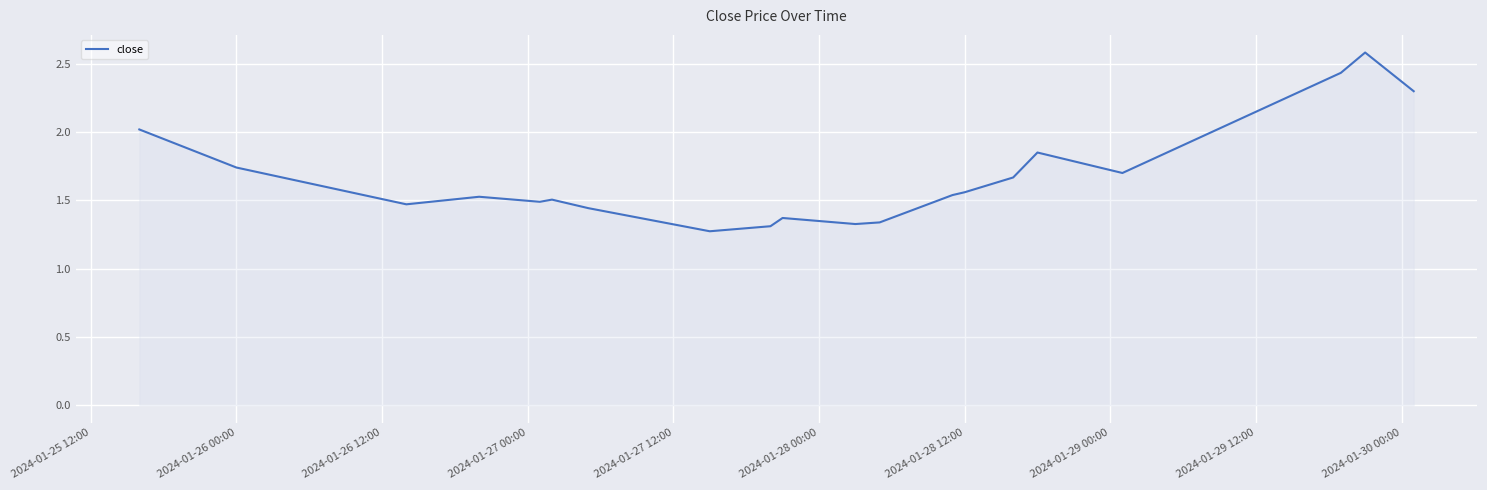

What is the maximum value shown in the chart?

2.6